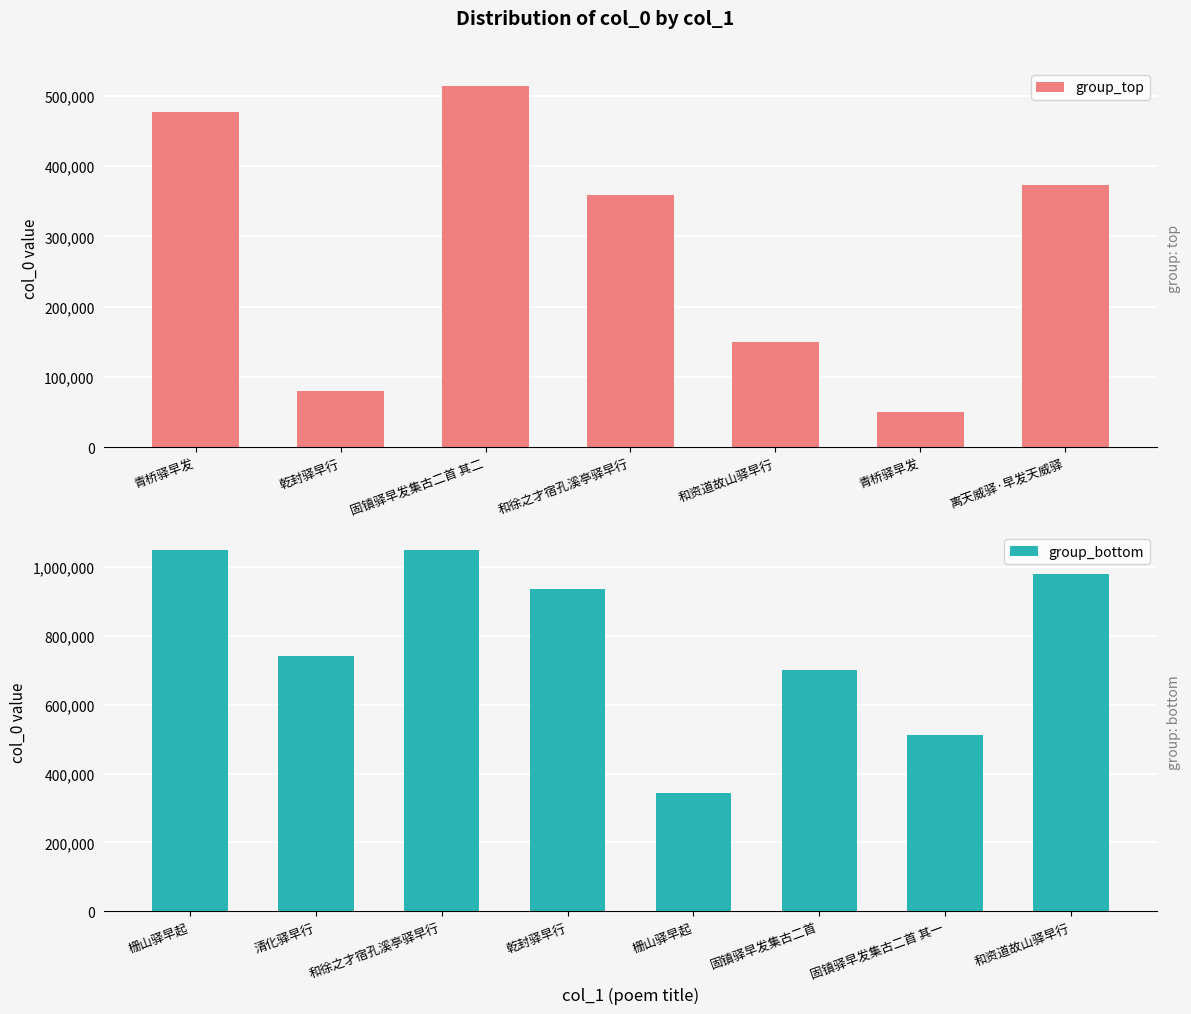

Is it true that the value at 固镇驿早发集古二首 其一 is 513736?

True